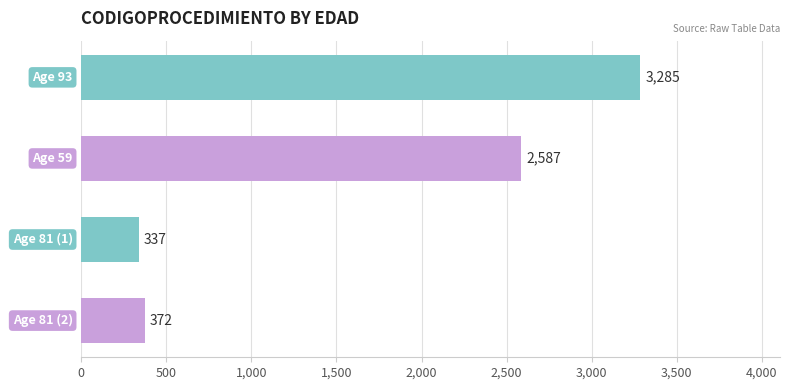

What is the label of the 2nd bar from the top?

Age 59